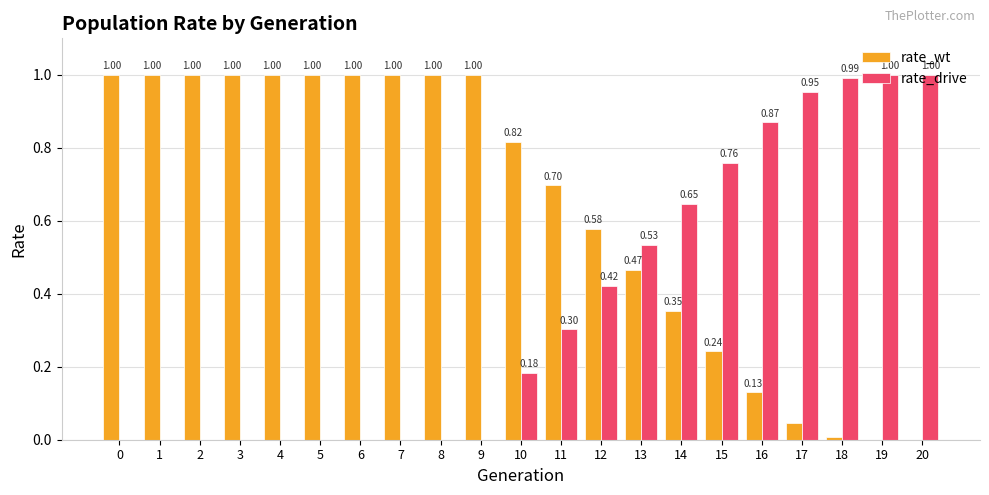

Which series has the largest total across all categories?

rate_wt